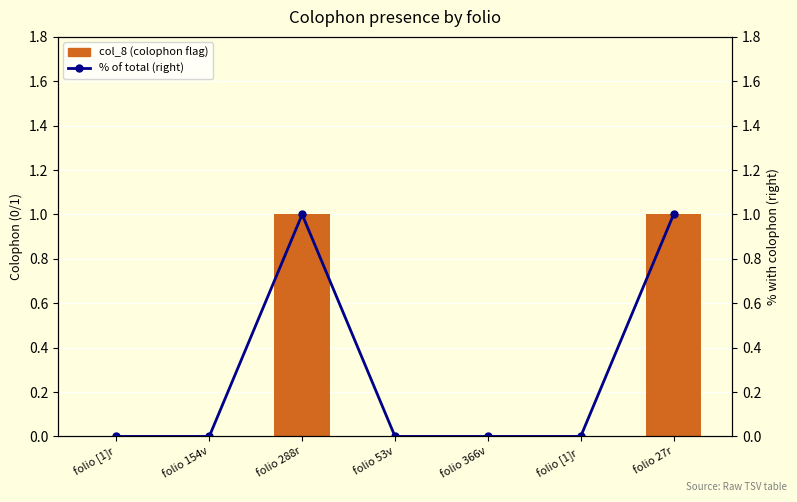

Between folio 154v and folio 53v, which is larger?

folio 154v